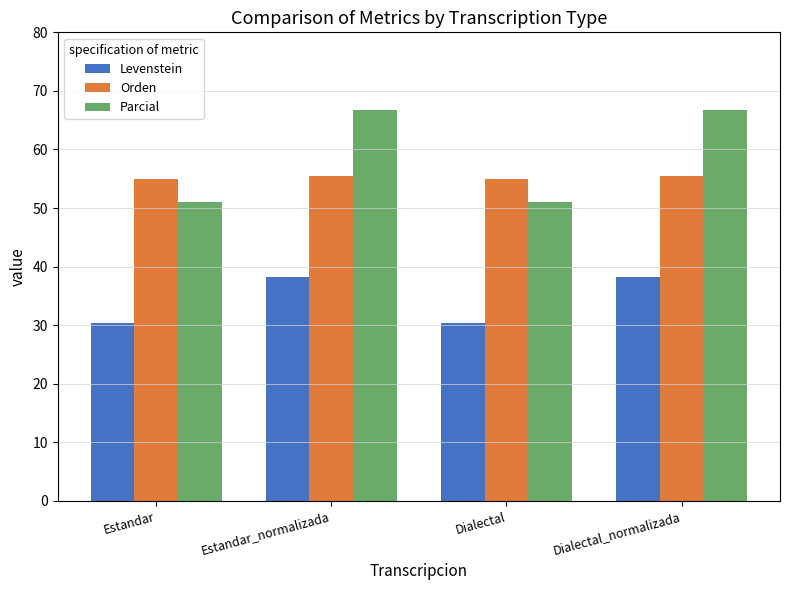

What is the smallest value displayed?

30.3